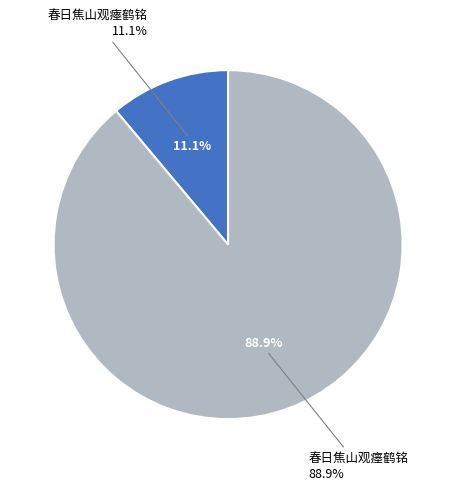

To the nearest percent, what percentage of the pie is 春日焦山观瘗鹤铭?

89%